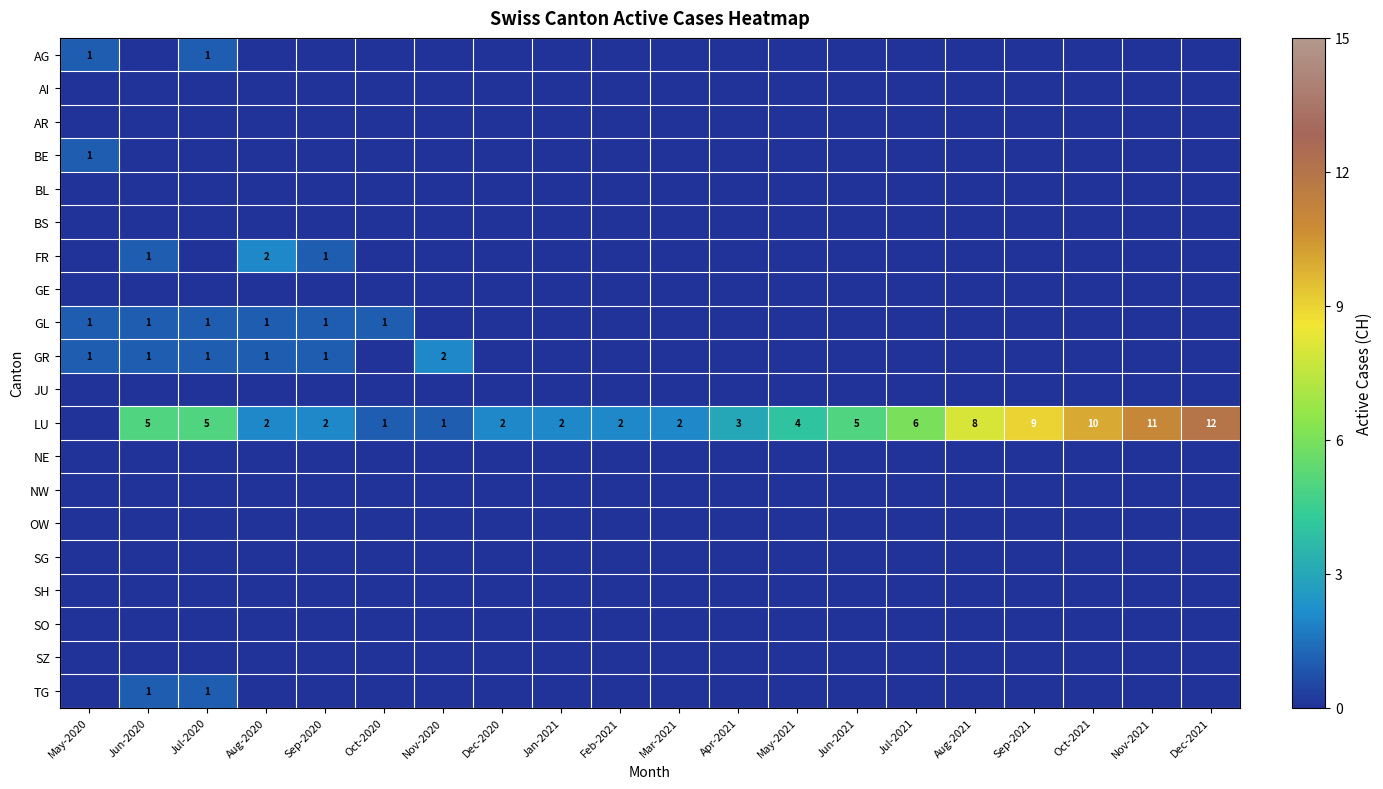

Is the value of GR at Oct-2021 greater than the value of JU at Nov-2020?

No